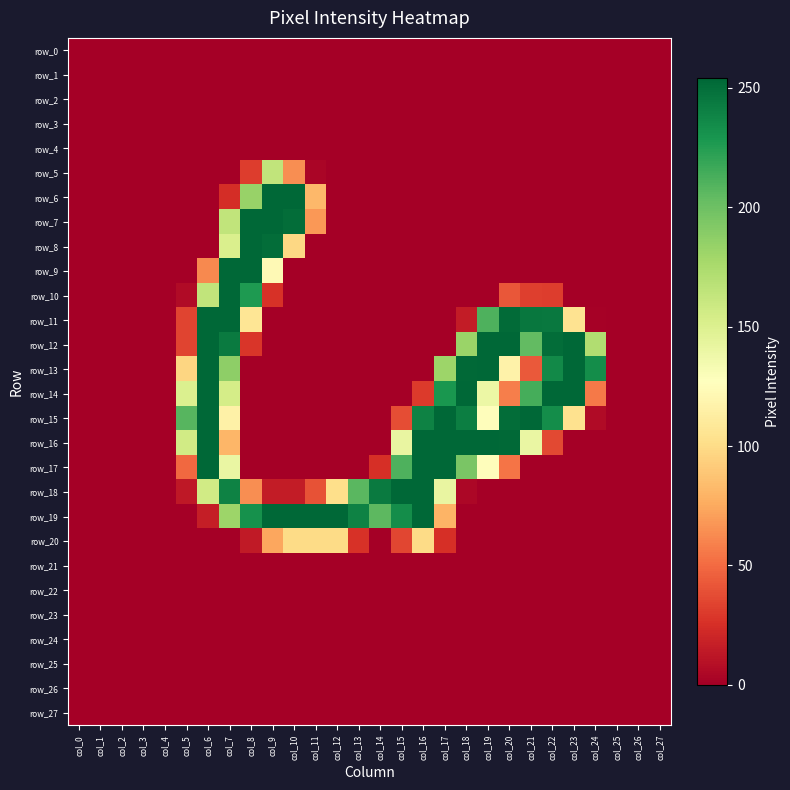

True or false: row_6 has a value of 24 at col_7.

True